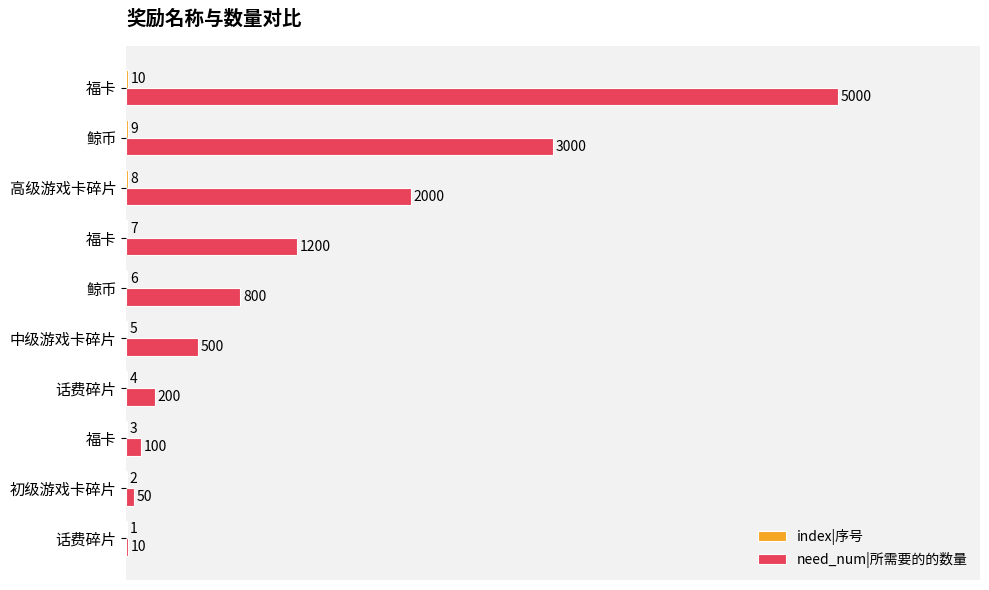

How many categories are shown in the chart?

10